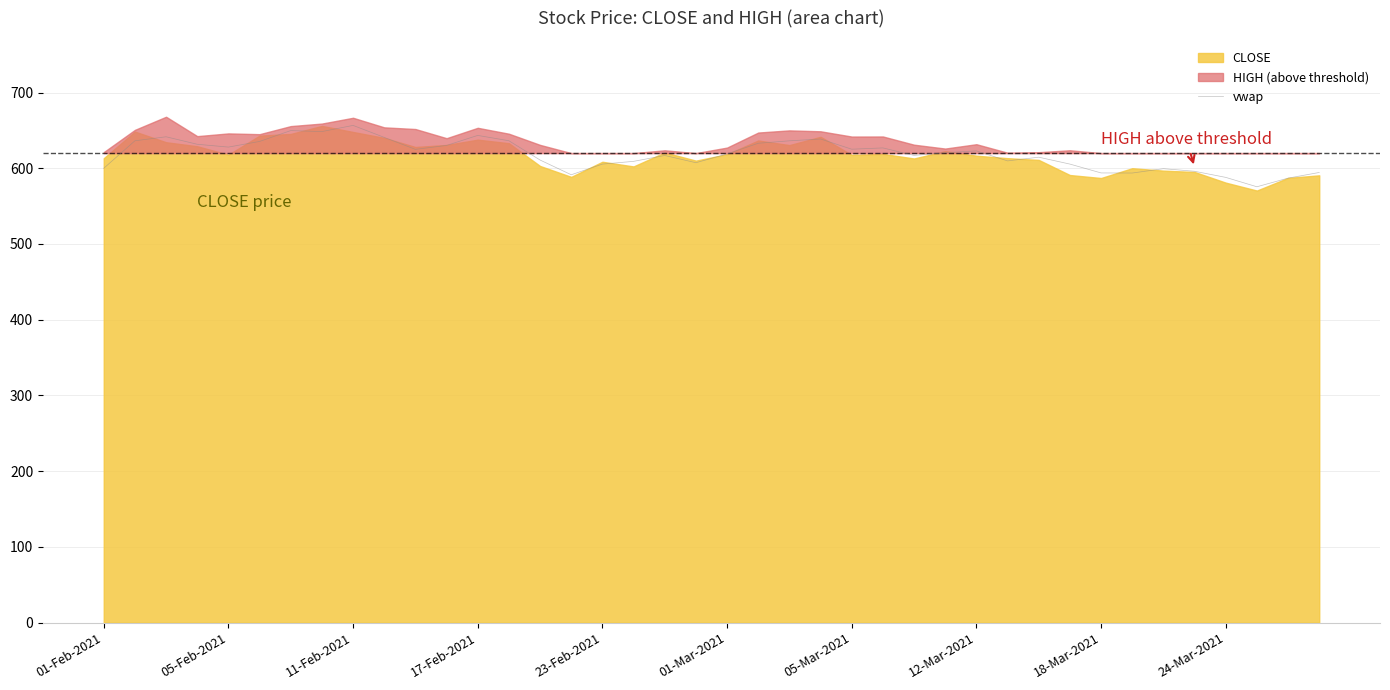

True or false: the data shows 946.9 at 31.

False